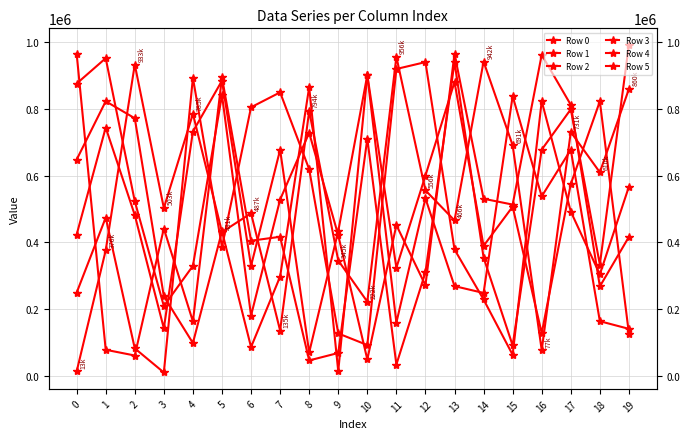

What is the sum of all Row 0 values?

10920213